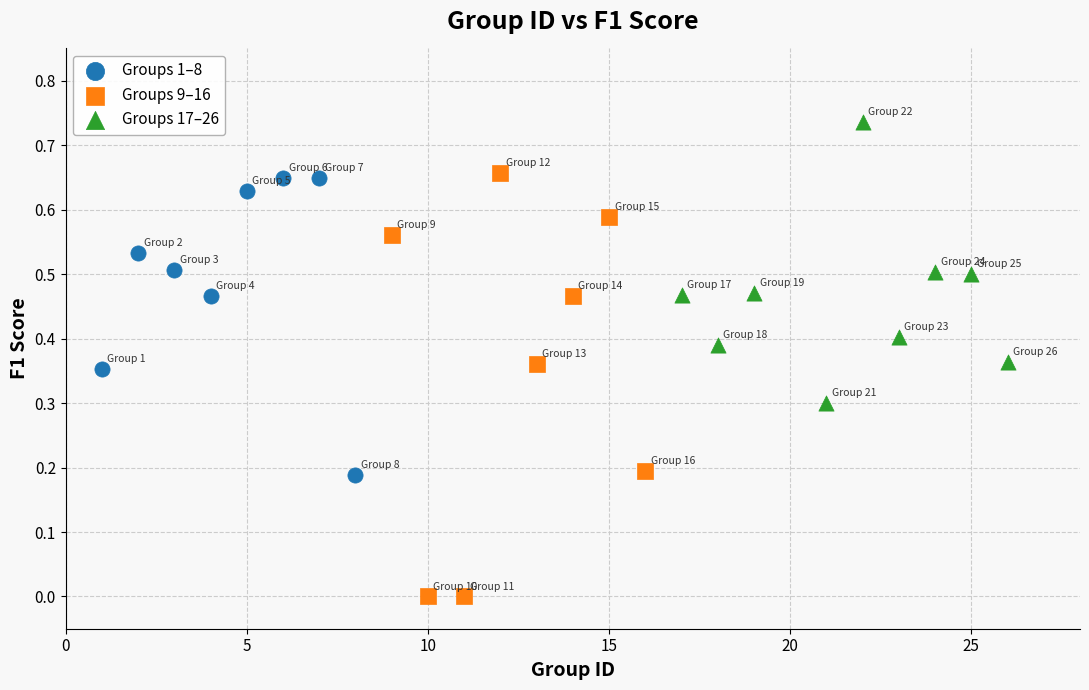

Which series contains the highest Y value?

Groups 17–26